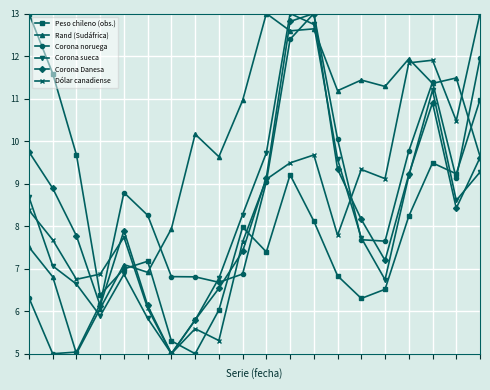

How many lines are shown in the chart?

6